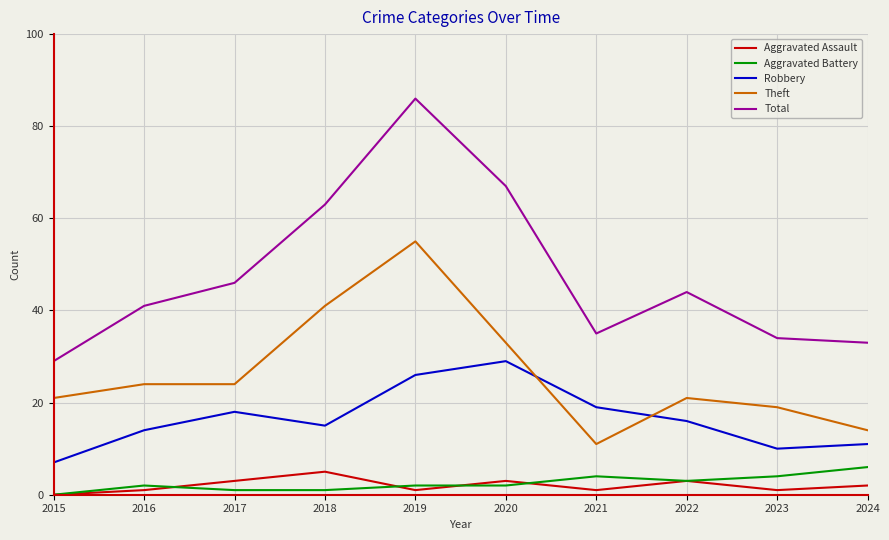

What is the difference between the second highest and minimum values in the Aggravated Assault series?

3